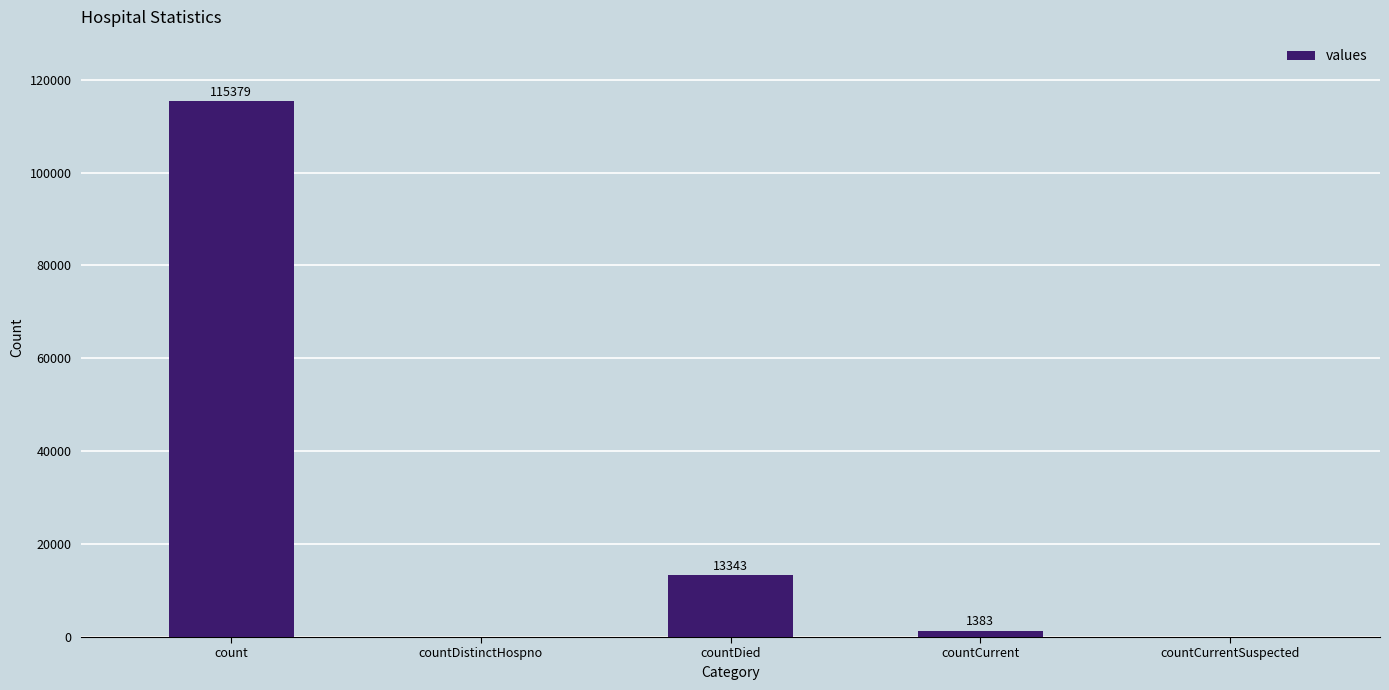

Does the chart contain stacked bars?

No